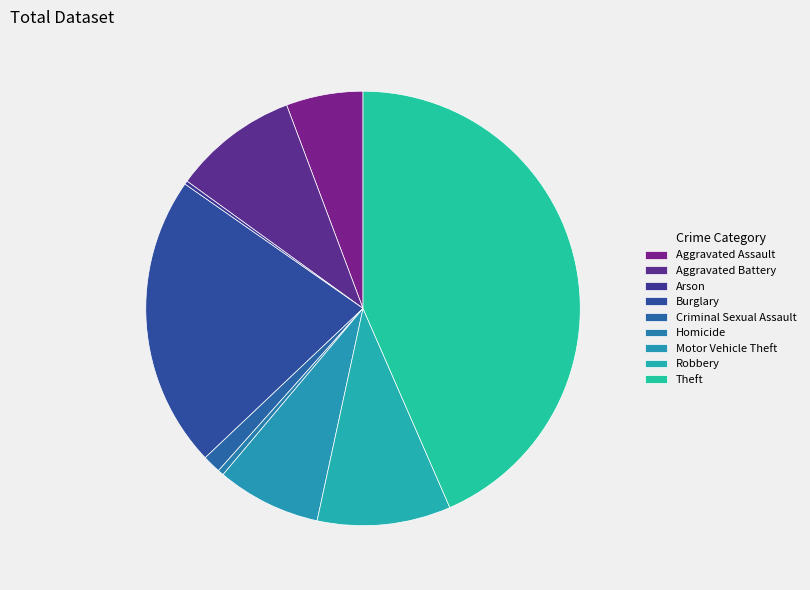

Count the number of slices in the pie.

9